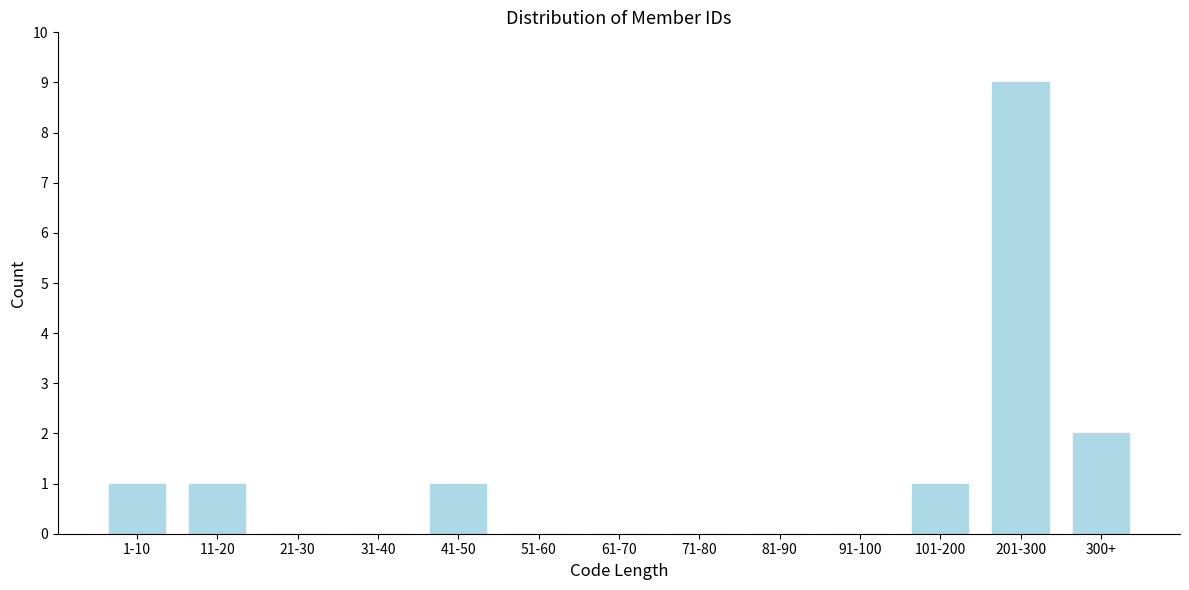

Reading left to right, transcribe all the data shown in this chart.

1-10=1	11-20=1	21-30=0	31-40=0	41-50=1	51-60=0	61-70=0	71-80=0	81-90=0	91-100=0	101-200=1	201-300=9	300+=2